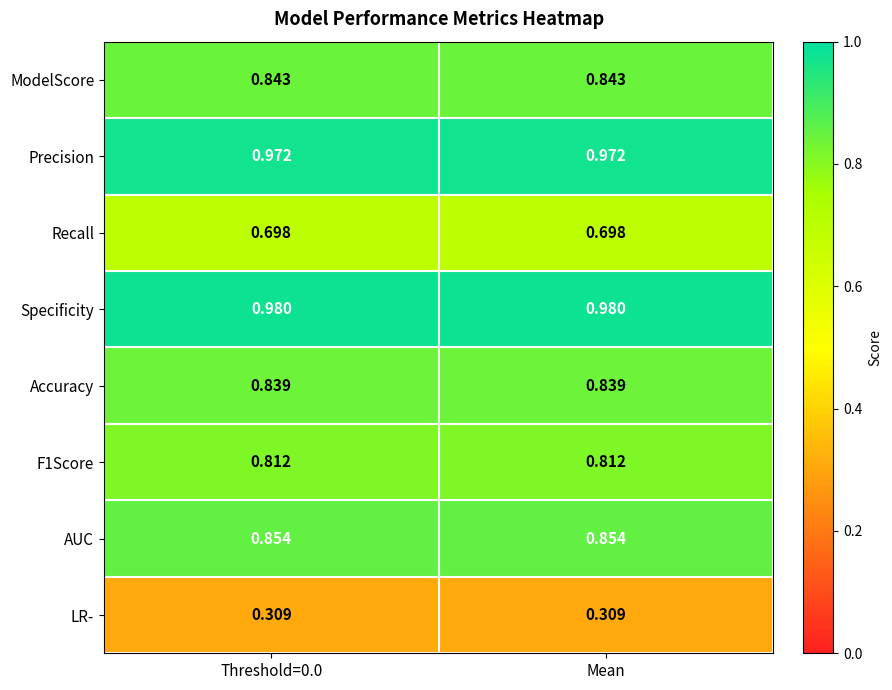

Which series has the largest total across all categories?

Specificity